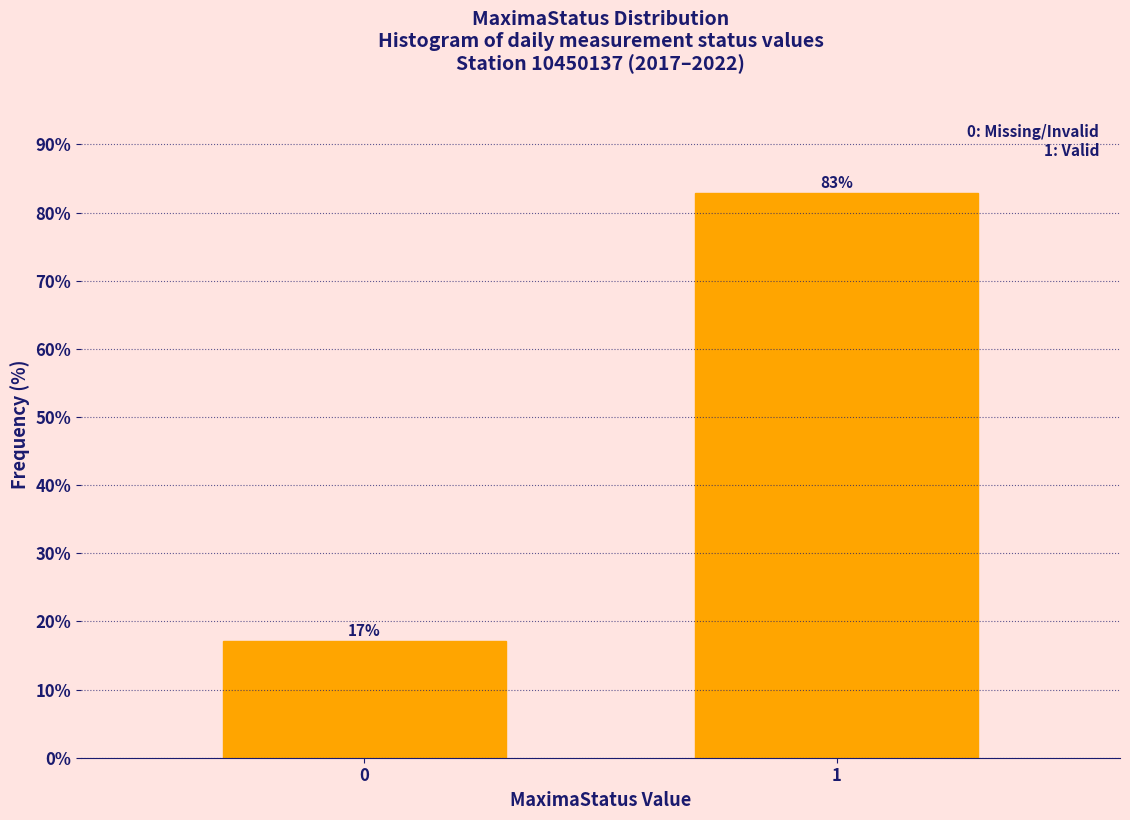

What is the value of the 1st bar from the left?

17.1